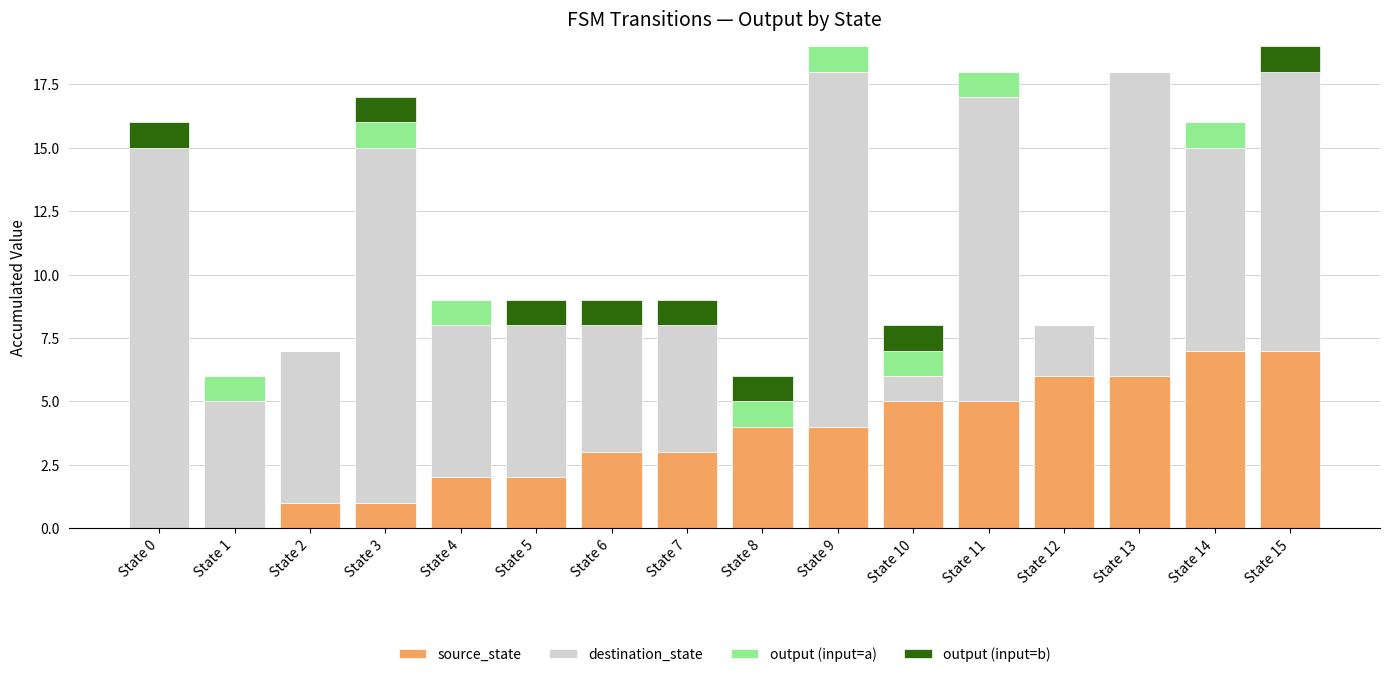

What is the total value across all series at State 13?

18